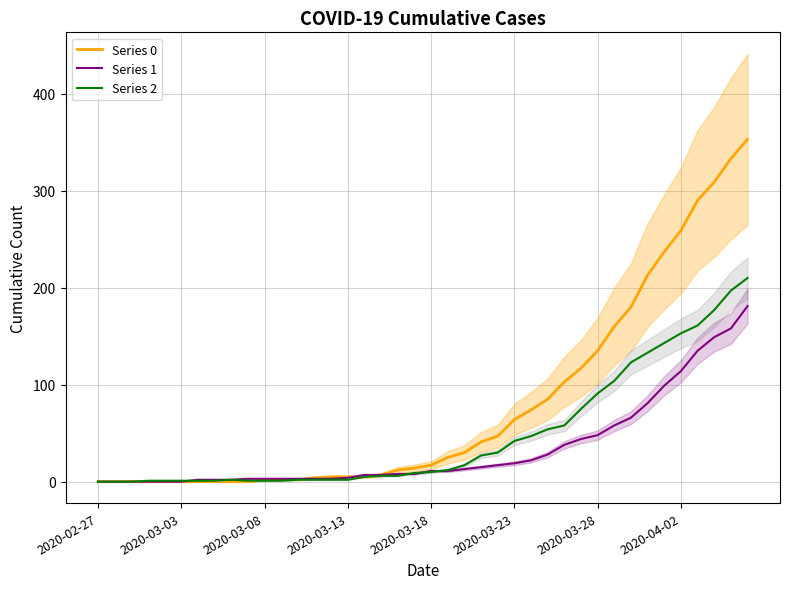

Is it true that Series 1 equals 79 at 2020-02-27?

False